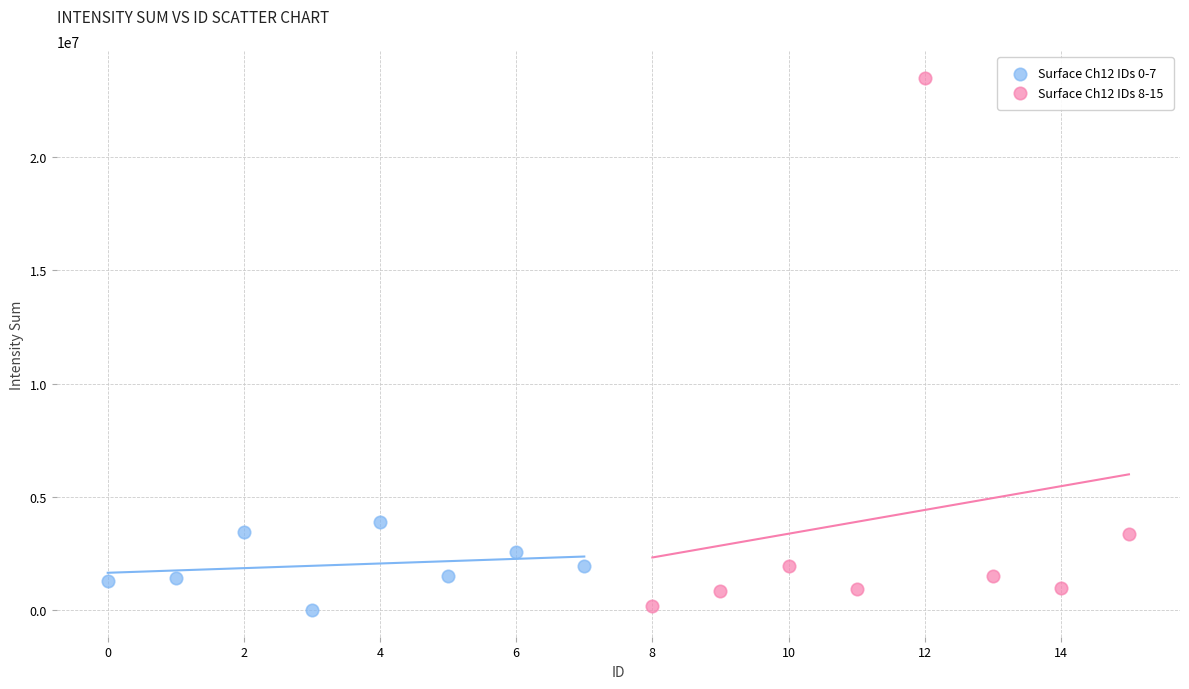

Which series has the largest Y range (max minus min)?

Surface Ch12 IDs 8-15